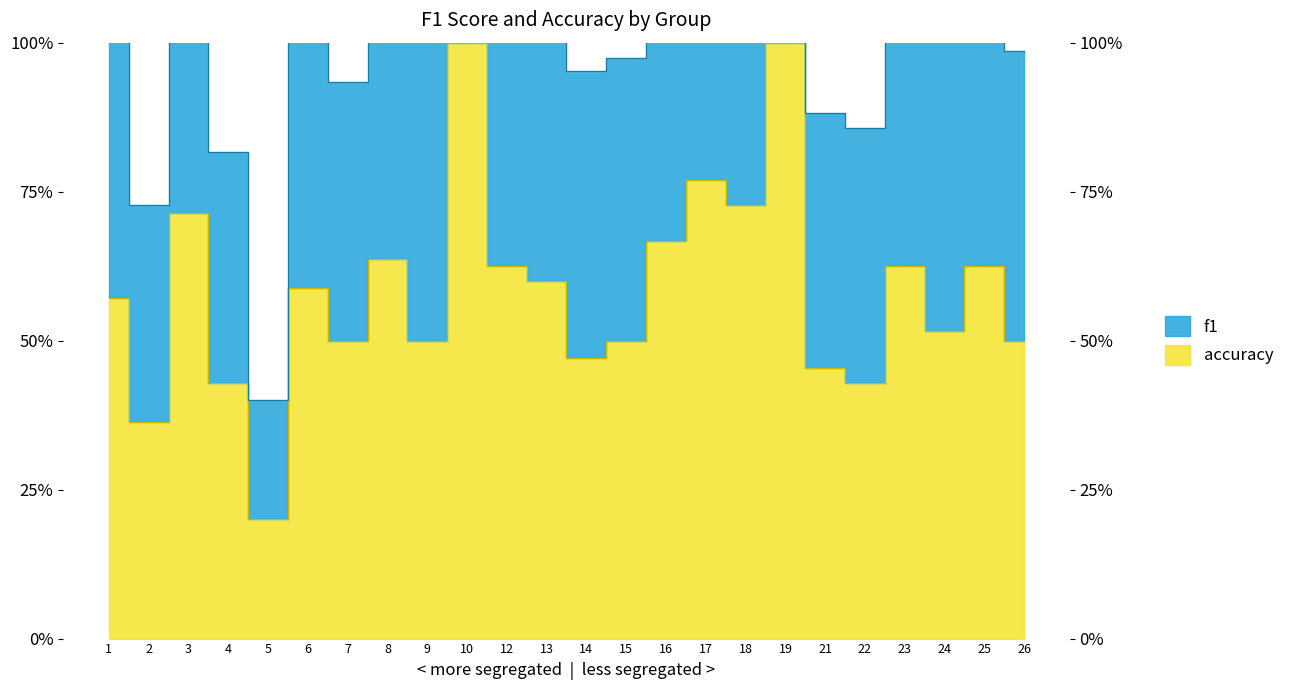

What is the approximate value of accuracy at 7?

0.5